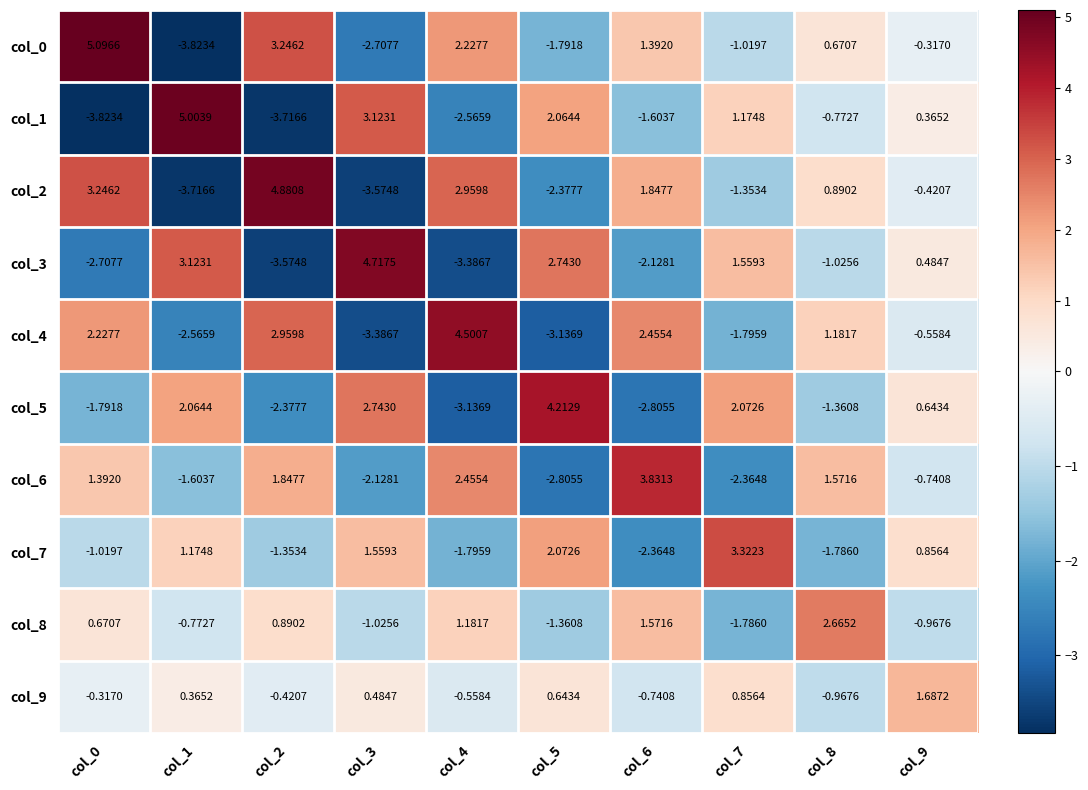

Is the value of col_2 at col_2 greater than the value of col_3 at col_2?

Yes